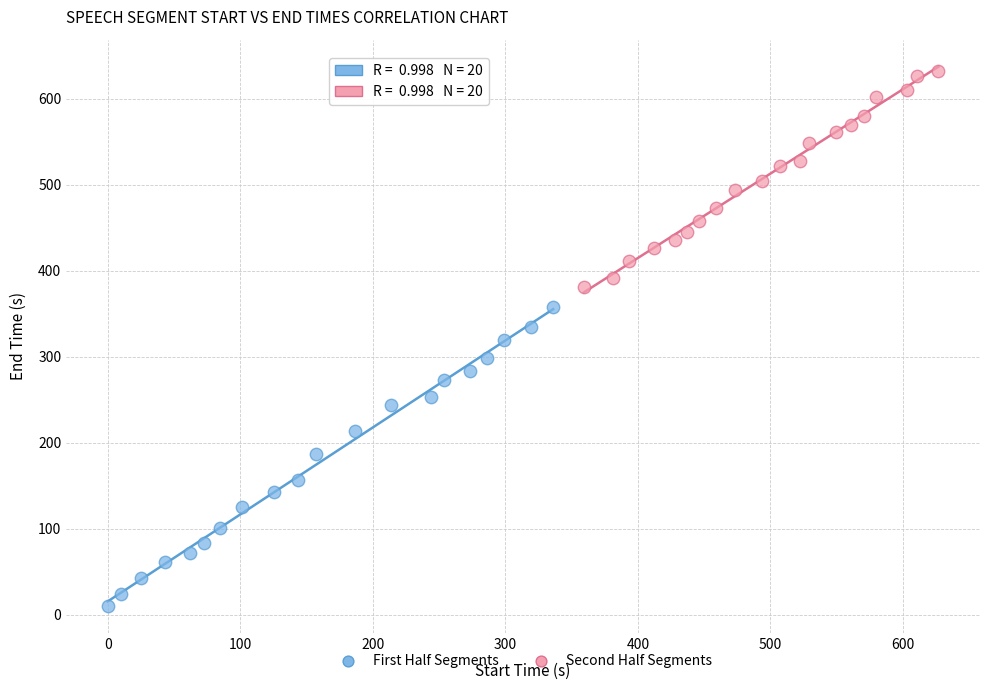

Which series has the largest Y range (max minus min)?

First Half Segments